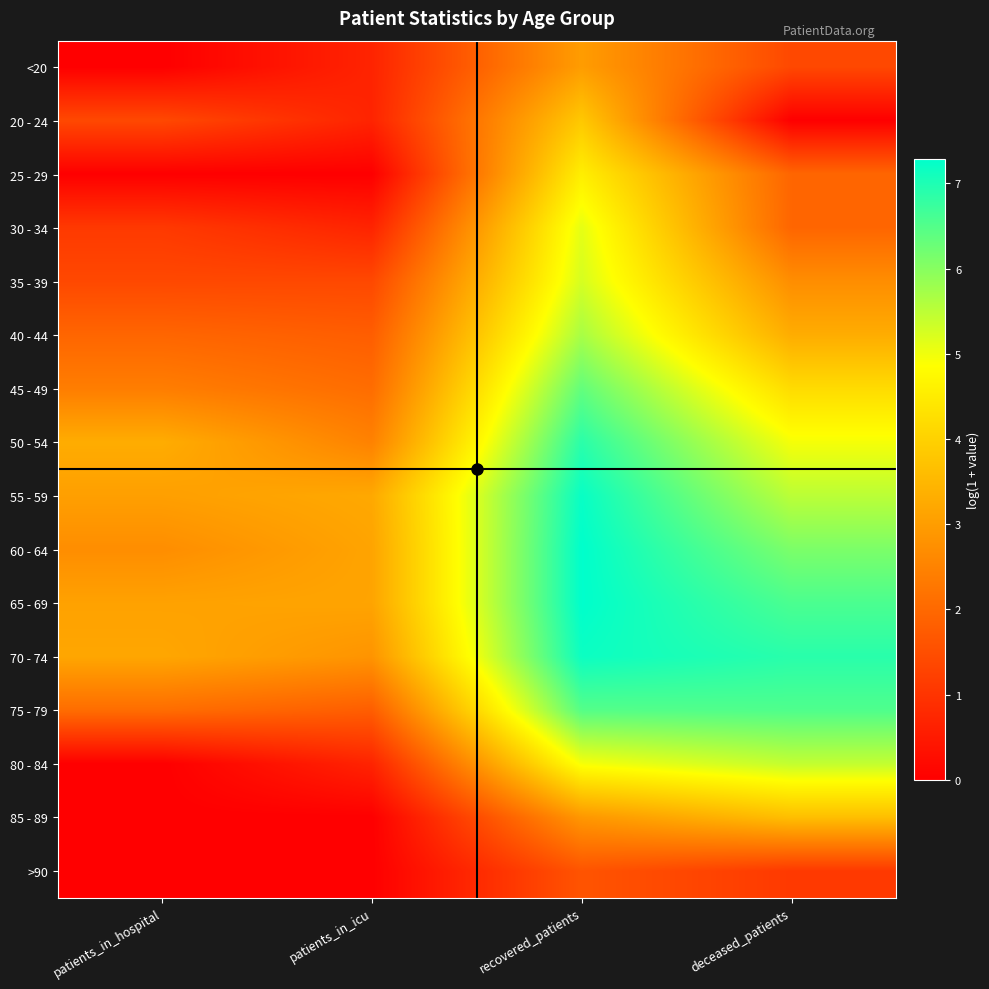

Reading left to right, transcribe all the data shown in this chart.

<20: patients_in_hospital=0.0	patients_in_icu=0.7	recovered_patients=3.0	deceased_patients=1.4
20 - 24: patients_in_hospital=1.4	patients_in_icu=0.7	recovered_patients=3.8	deceased_patients=0.0
25 - 29: patients_in_hospital=0.0	patients_in_icu=0.0	recovered_patients=4.6	deceased_patients=1.9
30 - 34: patients_in_hospital=1.1	patients_in_icu=0.7	recovered_patients=5.1	deceased_patients=1.9
35 - 39: patients_in_hospital=1.4	patients_in_icu=1.4	recovered_patients=5.3	deceased_patients=2.7
40 - 44: patients_in_hospital=1.9	patients_in_icu=1.8	recovered_patients=5.7	deceased_patients=3.3
45 - 49: patients_in_hospital=2.4	patients_in_icu=2.1	recovered_patients=6.3	deceased_patients=4.2
50 - 54: patients_in_hospital=3.3	patients_in_icu=2.5	recovered_patients=6.9	deceased_patients=4.9
55 - 59: patients_in_hospital=3.0	patients_in_icu=3.2	recovered_patients=7.2	deceased_patients=5.5
60 - 64: patients_in_hospital=2.7	patients_in_icu=3.1	recovered_patients=7.3	deceased_patients=6.1
65 - 69: patients_in_hospital=3.1	patients_in_icu=3.1	recovered_patients=7.3	deceased_patients=6.6
70 - 74: patients_in_hospital=3.2	patients_in_icu=2.8	recovered_patients=7.2	deceased_patients=6.9
75 - 79: patients_in_hospital=2.1	patients_in_icu=1.8	recovered_patients=6.5	deceased_patients=6.5
80 - 84: patients_in_hospital=0.0	patients_in_icu=0.7	recovered_patients=4.9	deceased_patients=5.4
85 - 89: patients_in_hospital=0.0	patients_in_icu=0.0	recovered_patients=2.9	deceased_patients=3.6
>90: patients_in_hospital=0.0	patients_in_icu=0.0	recovered_patients=1.6	deceased_patients=1.1